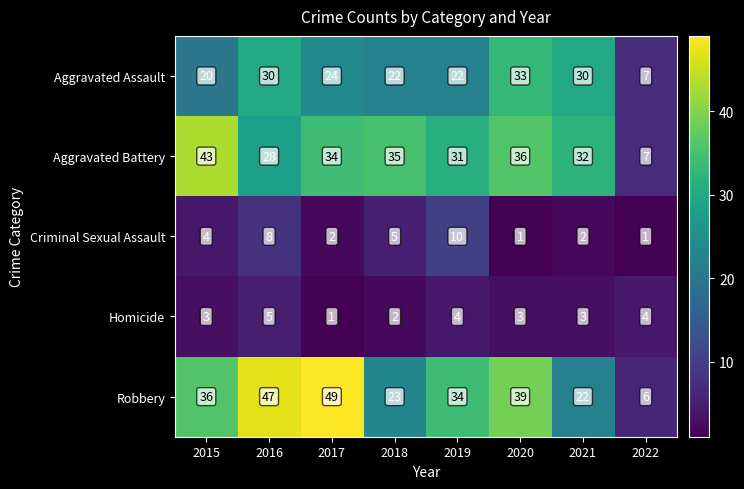

What is the sum of all Aggravated Battery values?

246